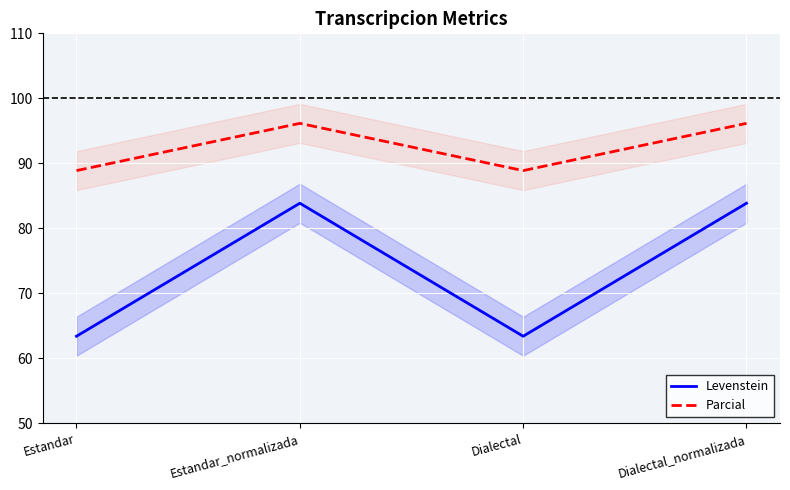

What is the sum of all Levenstein values?

294.6